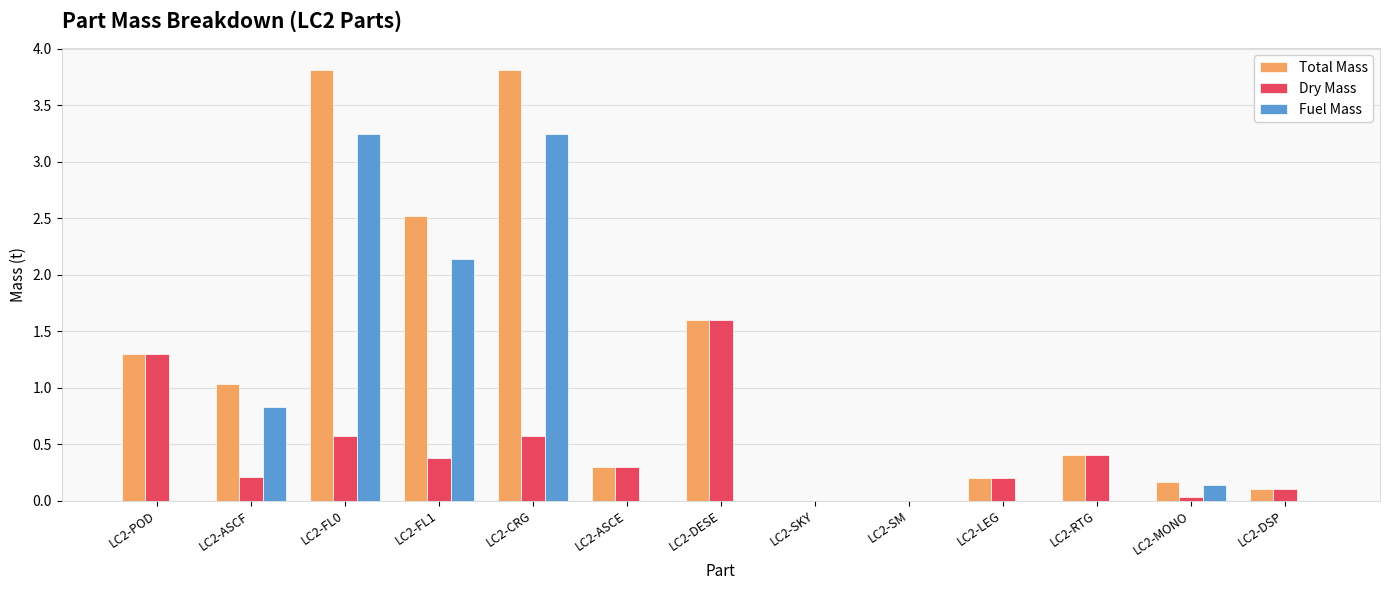

What are all the series names shown in the legend?

Total Mass, Dry Mass, Fuel Mass